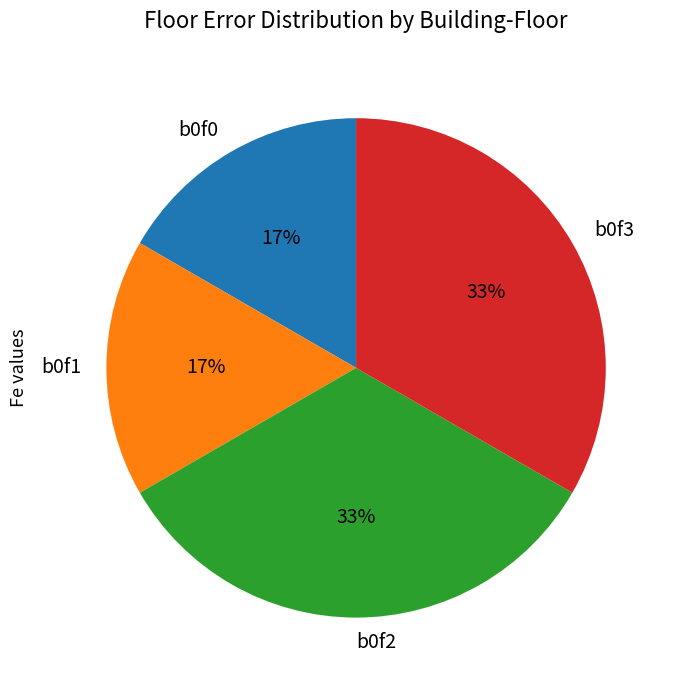

Approximately how many times larger is the value at b0f3 compared to b0f2?

1.0